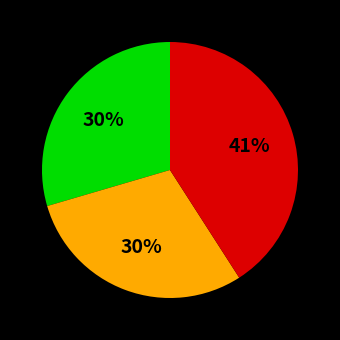

To the nearest percent, what is the average slice percentage?

33%